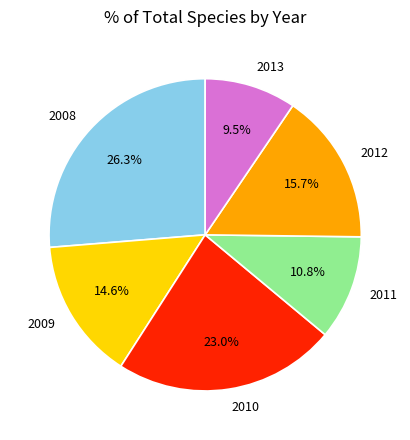

Which category has the biggest portion of the pie?

2008